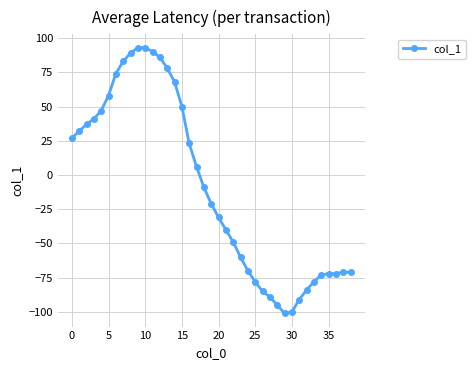

How many data points are above -21?

19